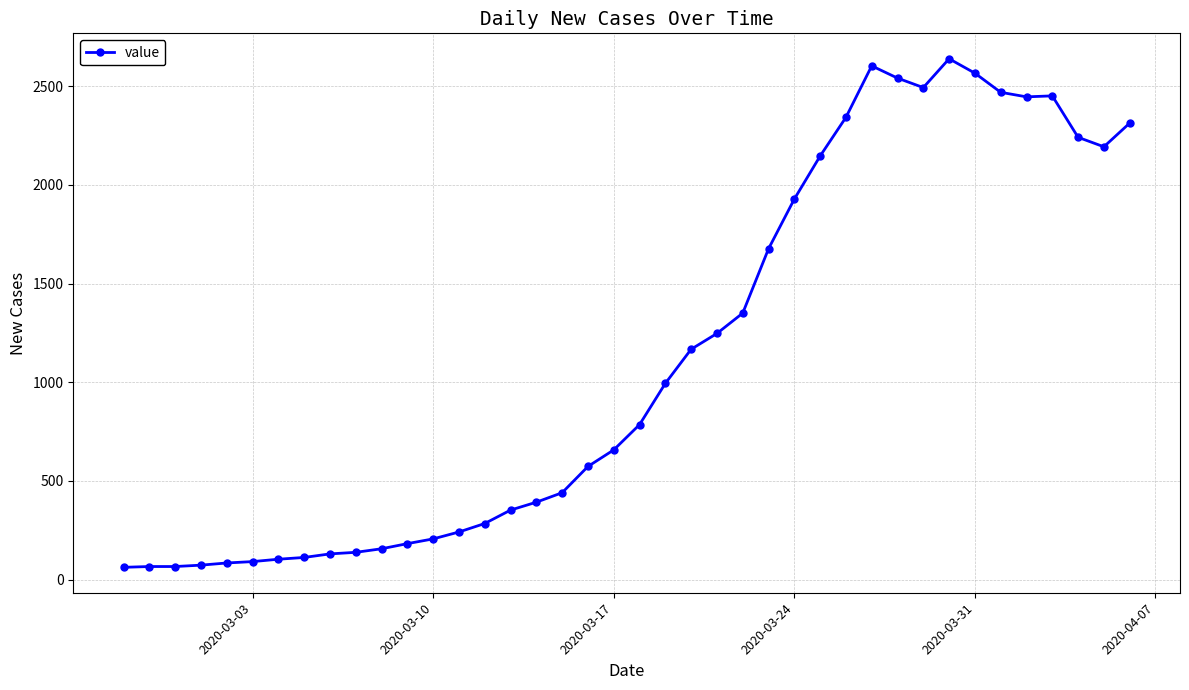

True or false: the data has more than 0 interior local peaks.

True